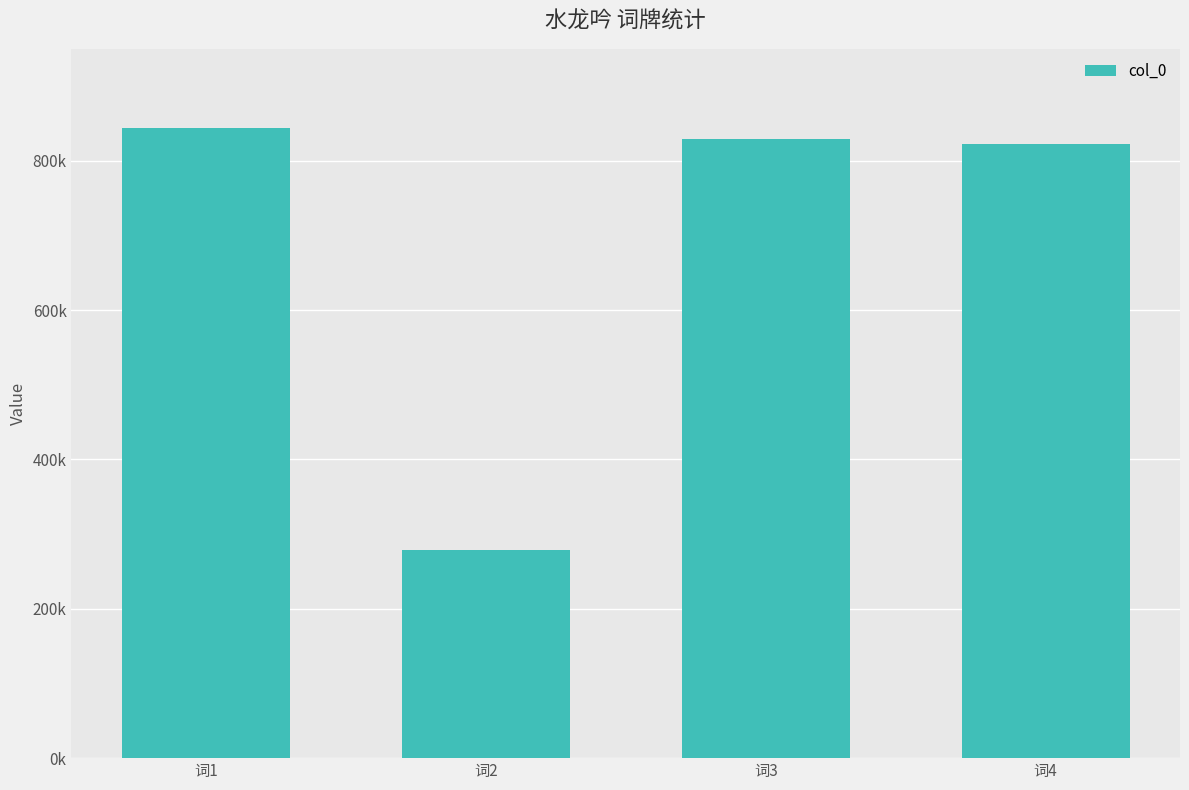

What is the smallest value displayed?

279428